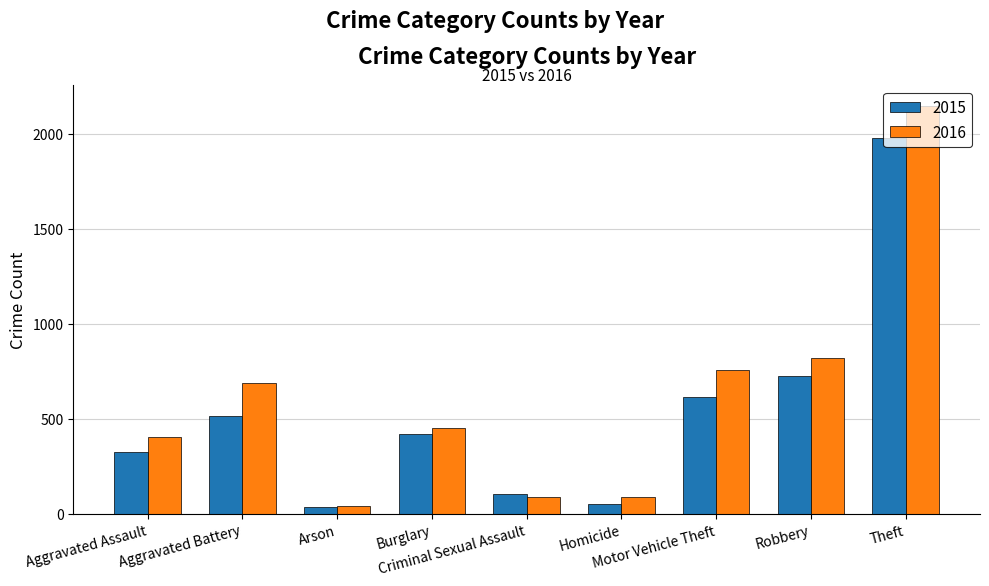

How many values in the 2016 series are below 451?

4